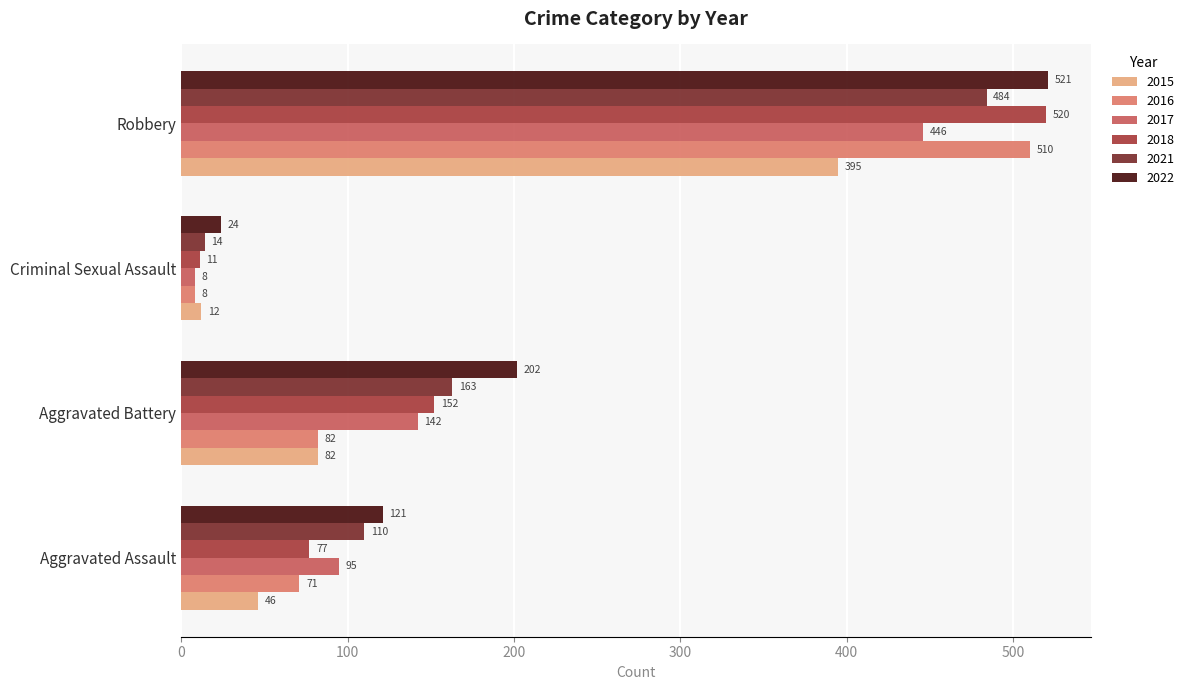

What value does the 2015 series have at Aggravated Battery, to the nearest 10?

80